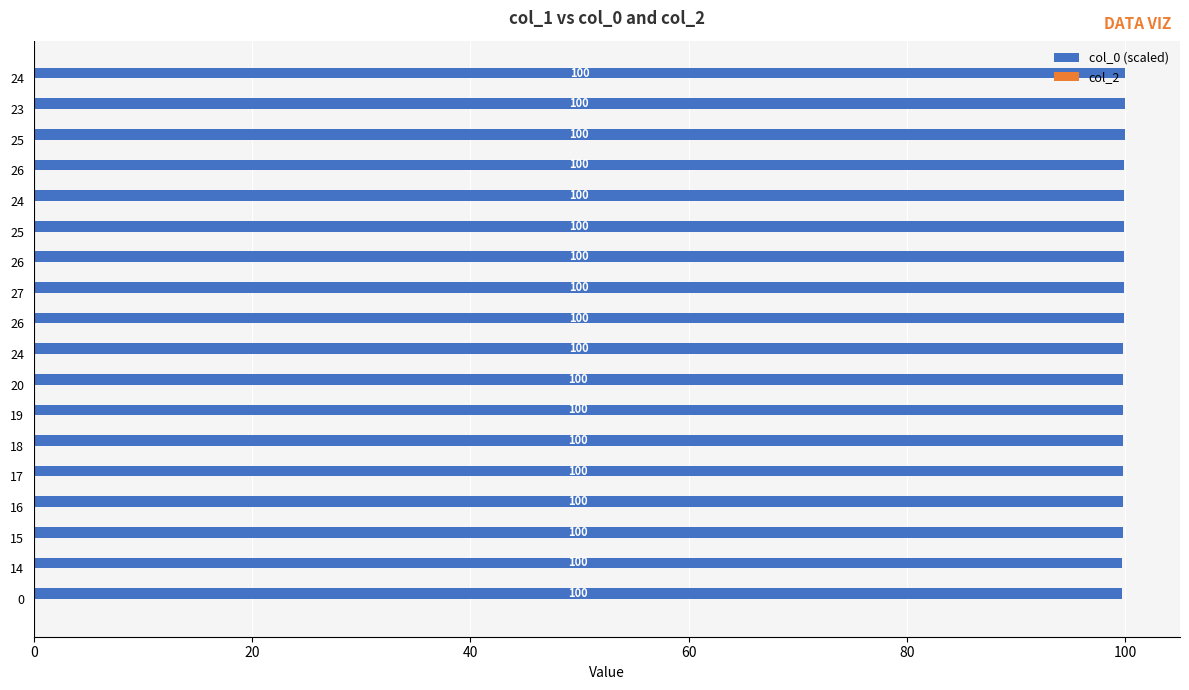

How many bars are there in total?

18